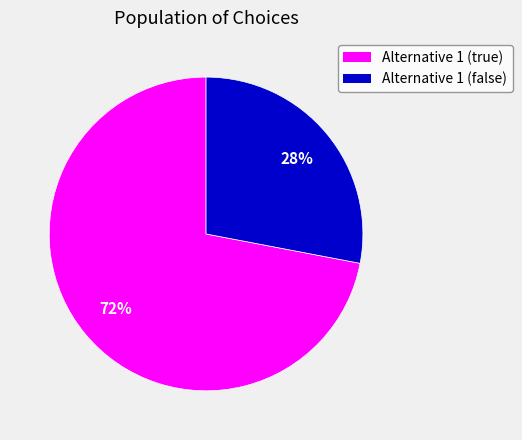

What is the majority slice?

Alternative 1 (true)